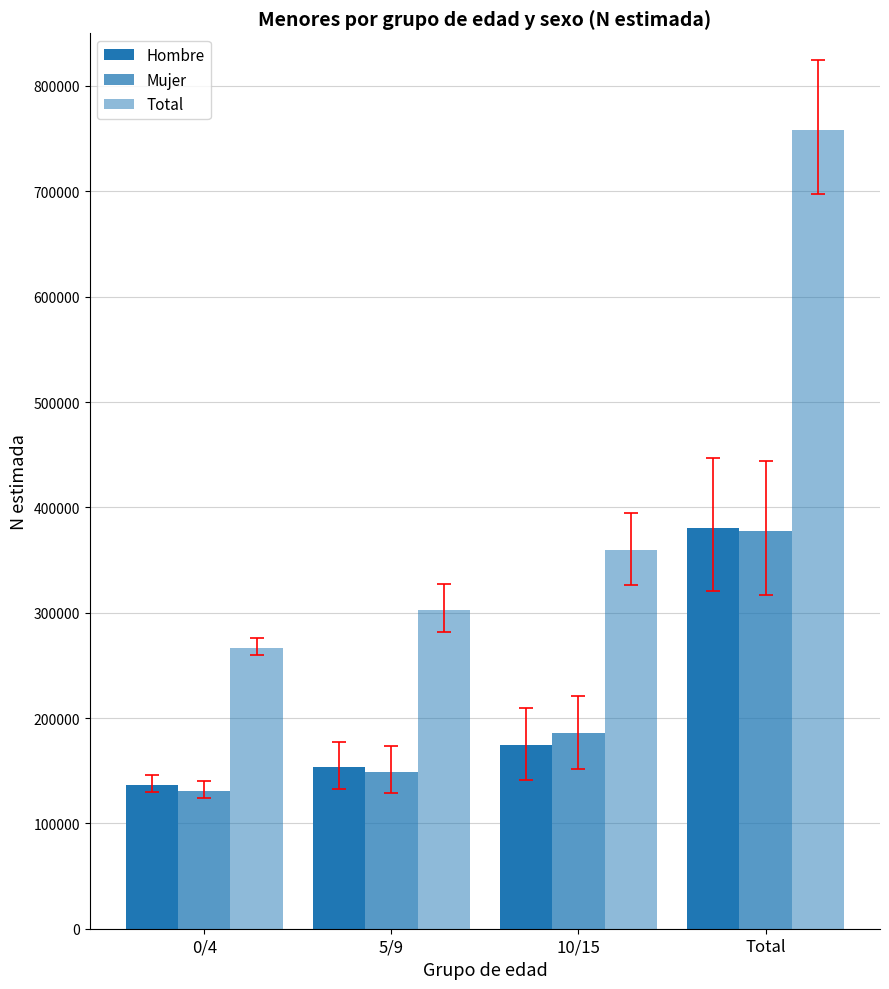

What is the sum of all Hombre values?

844884